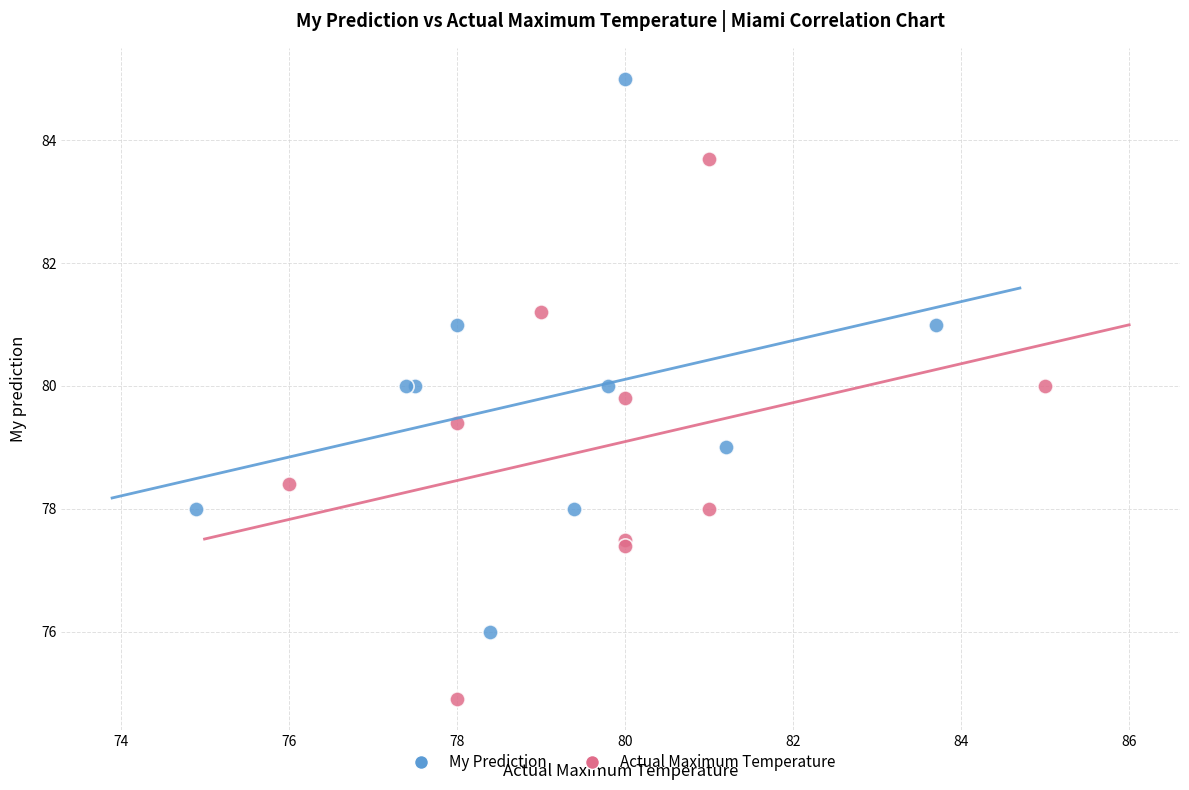

Which series reaches the minimum Y coordinate?

Actual Maximum Temperature